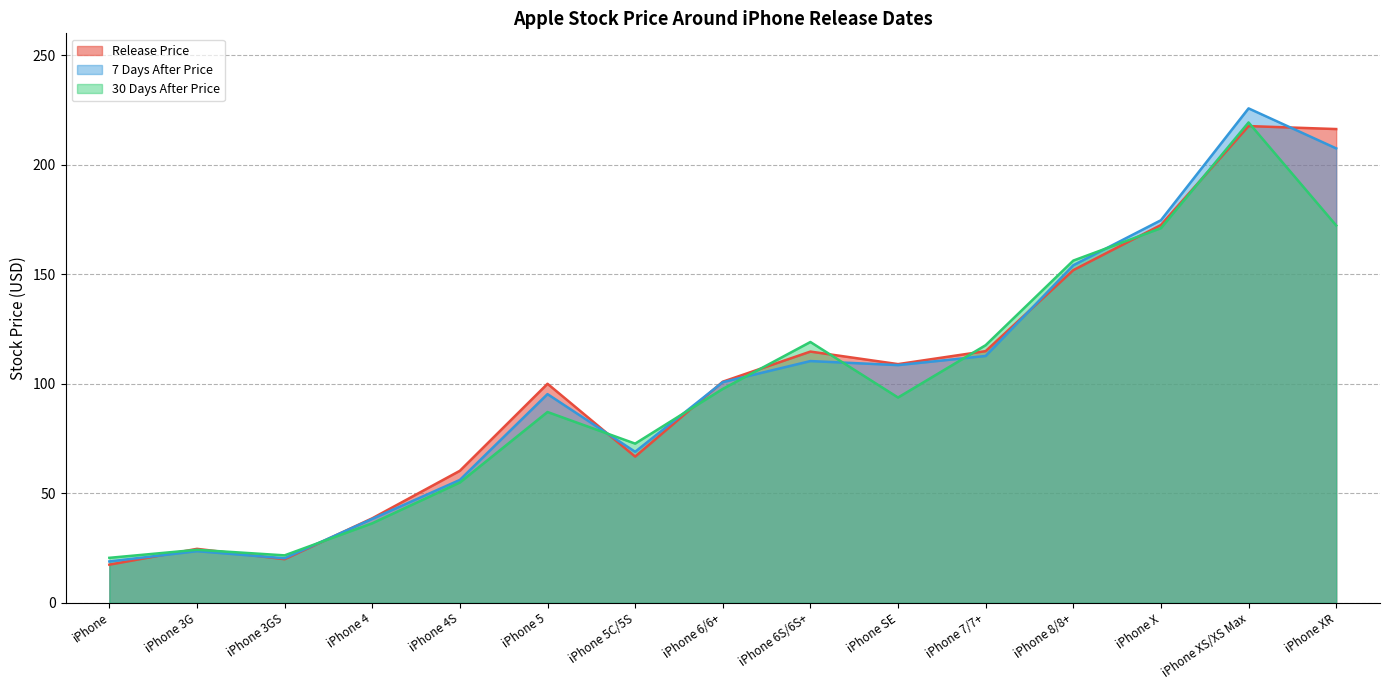

Which series changed the most between iPhone 6S/6S+ and iPhone SE?

30 Days After Price